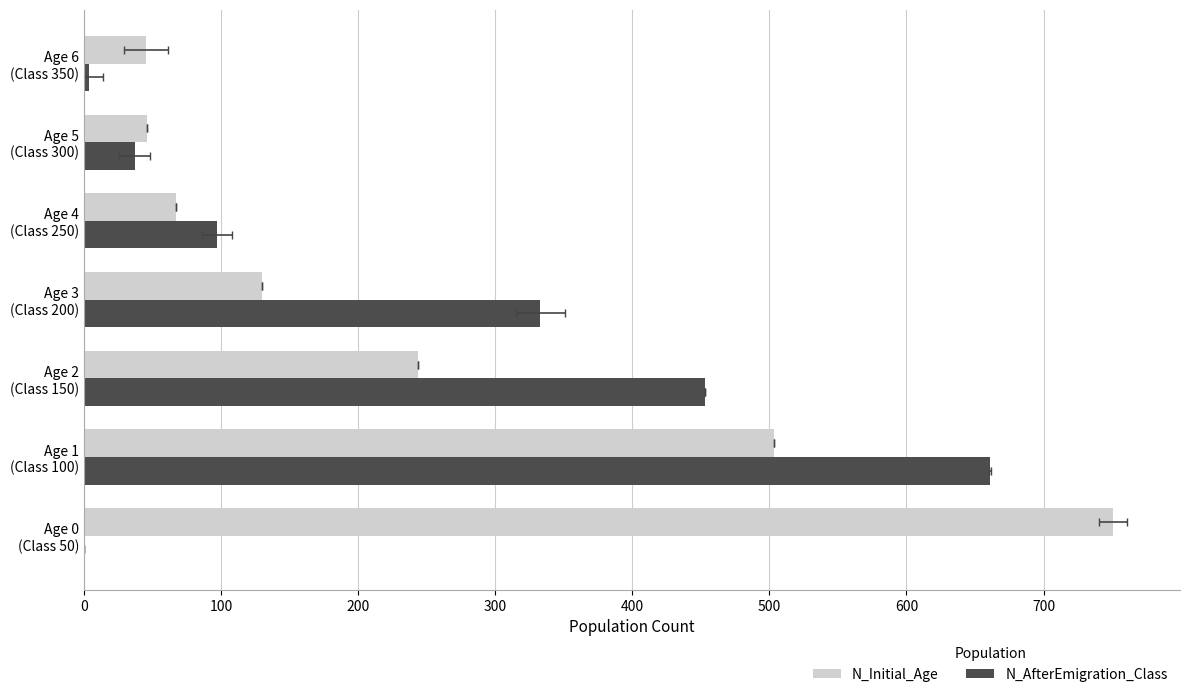

How many distinct data groups are displayed?

2